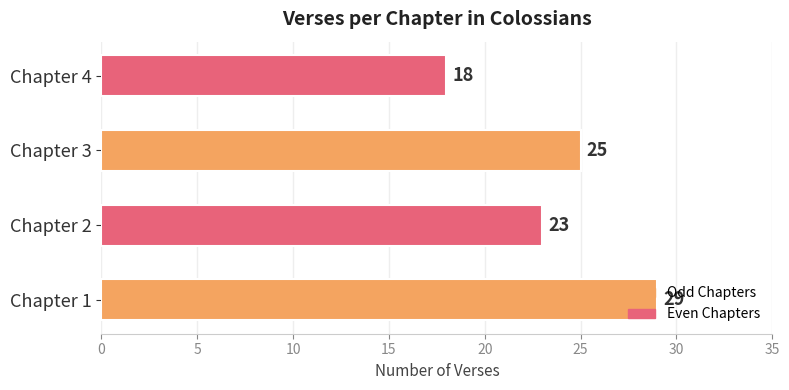

The value at Chapter 4 is 18. True or false?

True